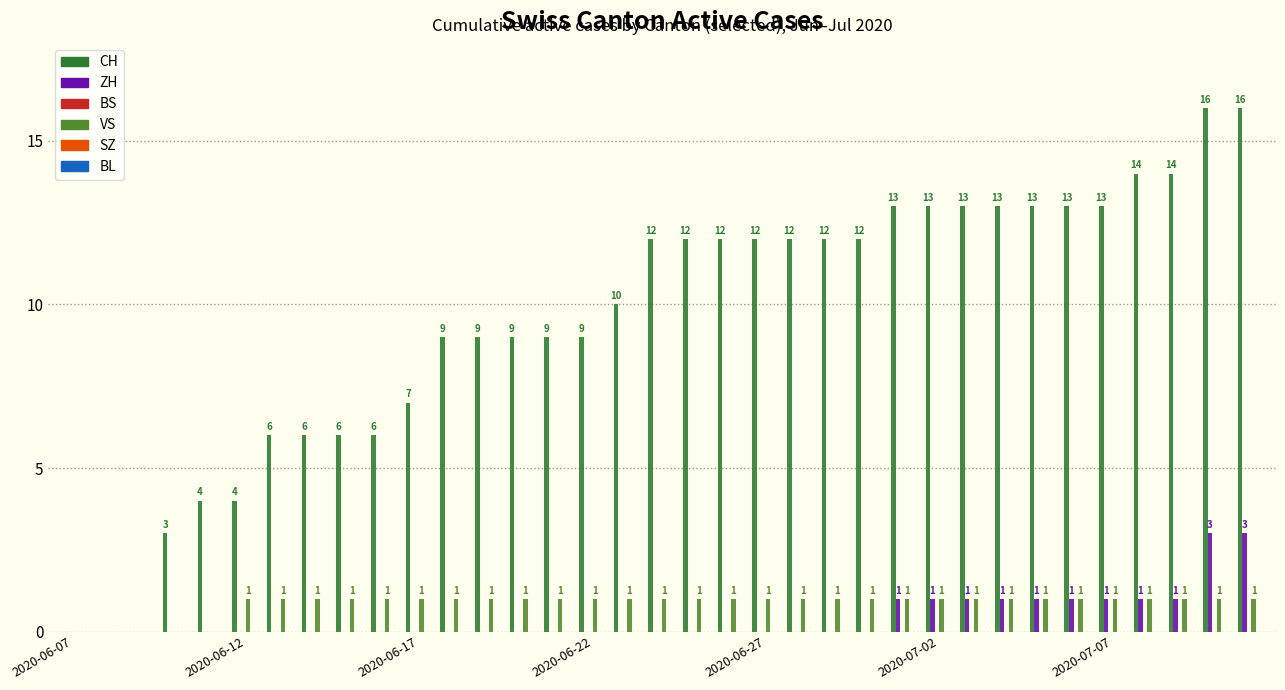

How many groups of bars are there?

35